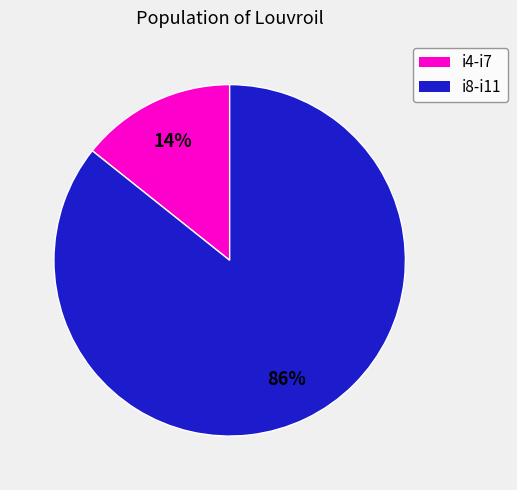

True or false: i4-i7 accounts for 14% of the total.

True